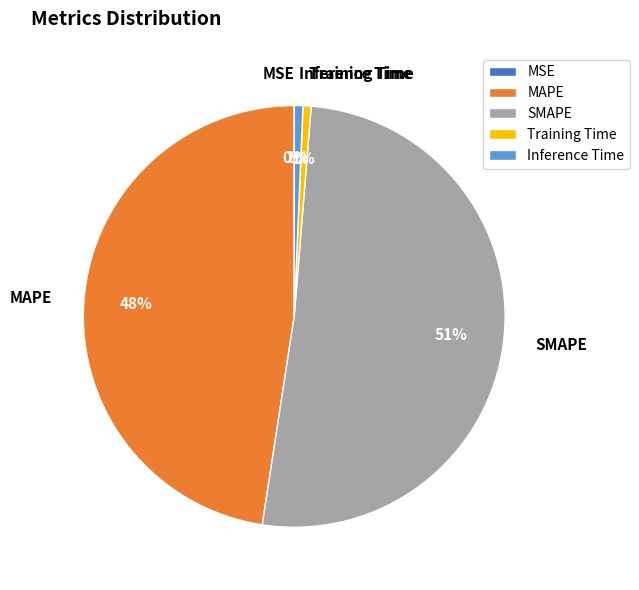

Which category accounts for the majority?

SMAPE